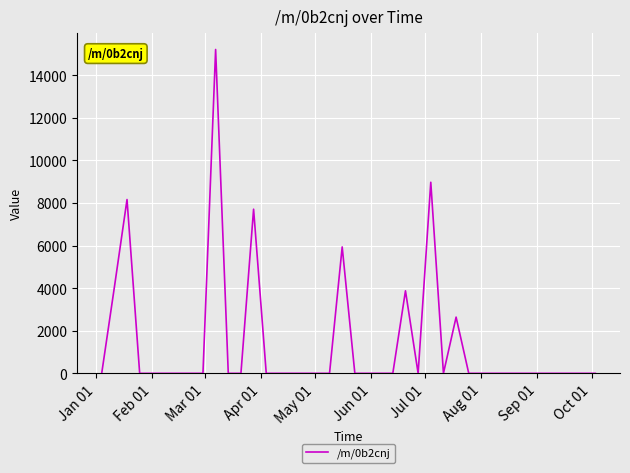

True or false: there are more than 0 points higher than both neighbors.

True